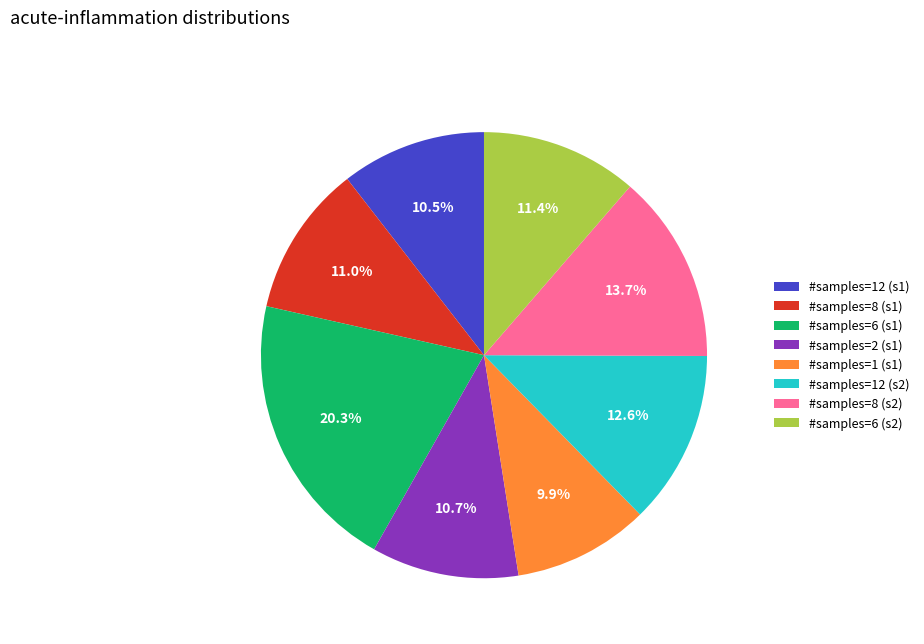

How many slices are in this pie chart?

8